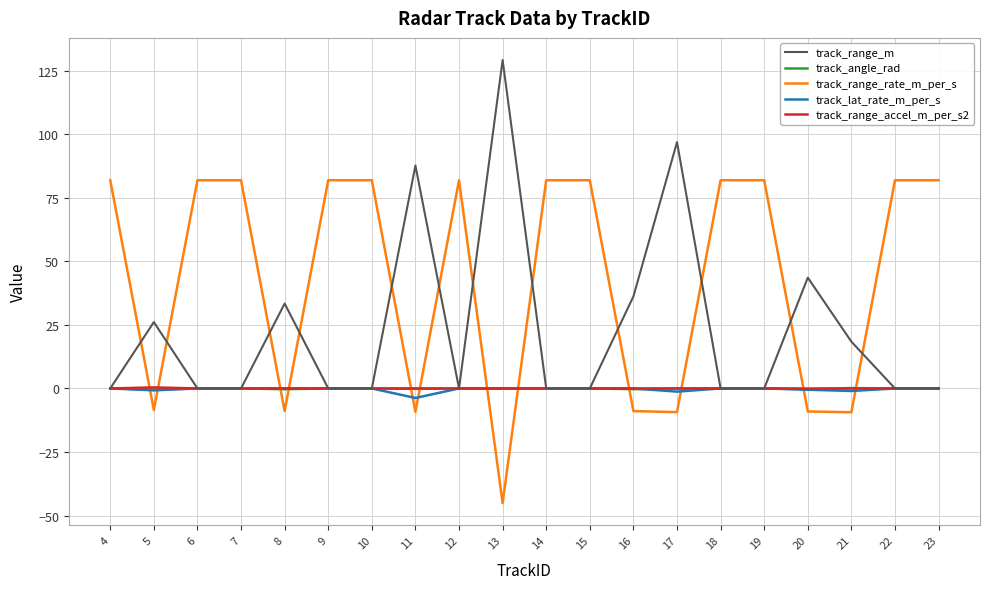

How many lines are shown in the chart?

5